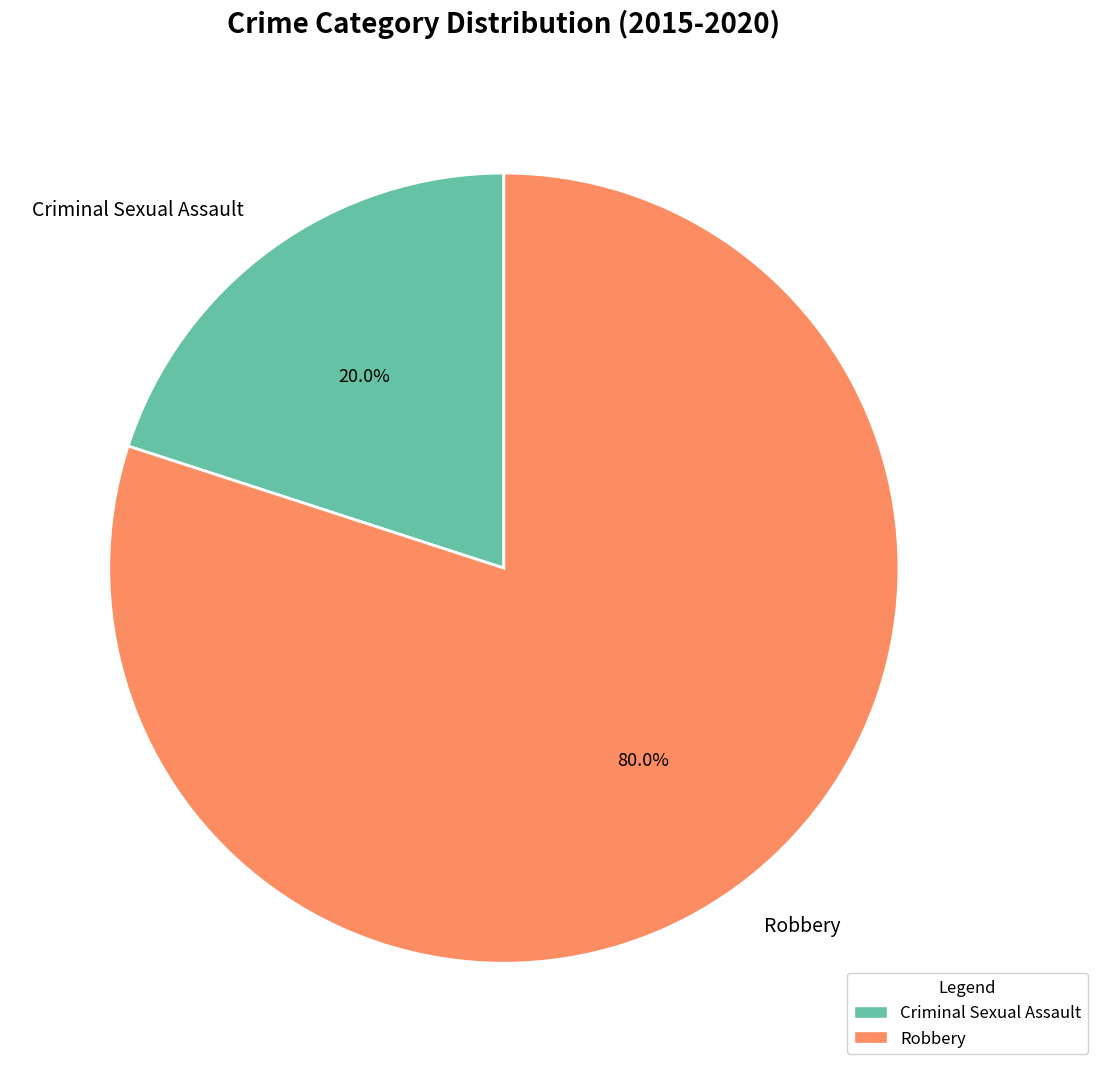

True or false: Criminal Sexual Assault accounts for 13% of the total.

False